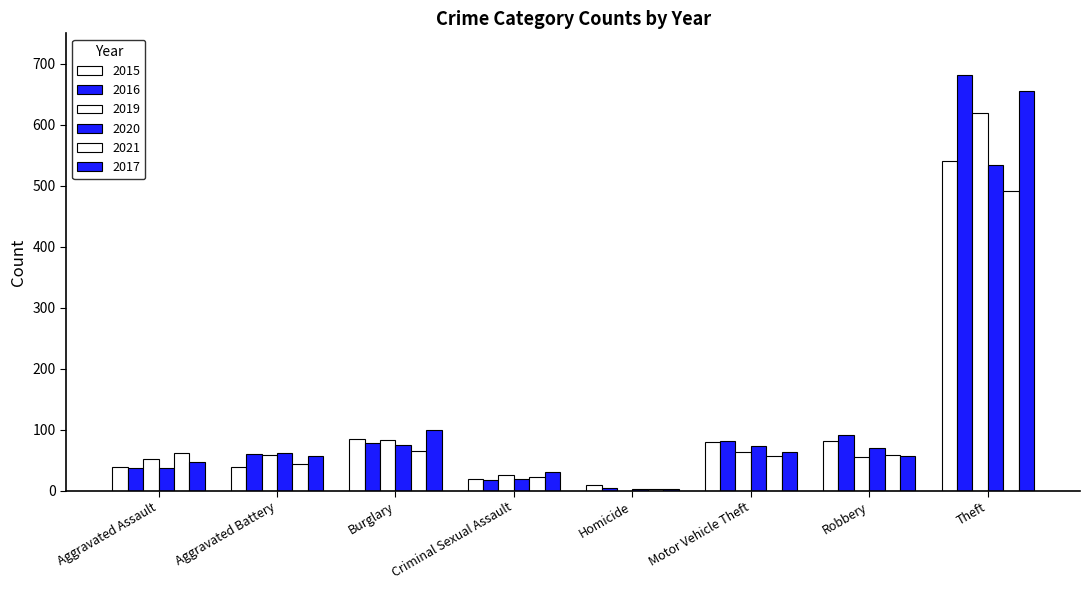

Between Criminal Sexual Assault and Theft, which series saw the biggest shift?

2016